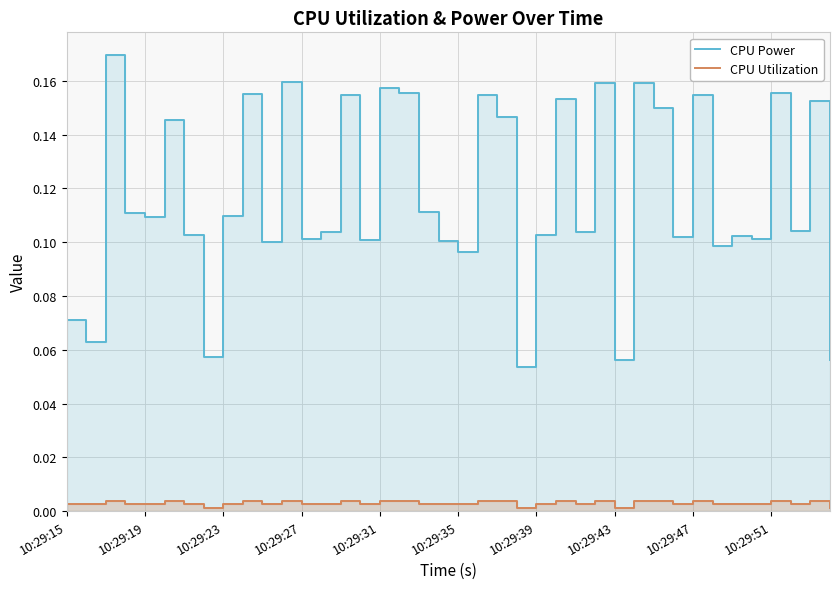

True or false: CPU Power has more than 2 interior local peaks.

True